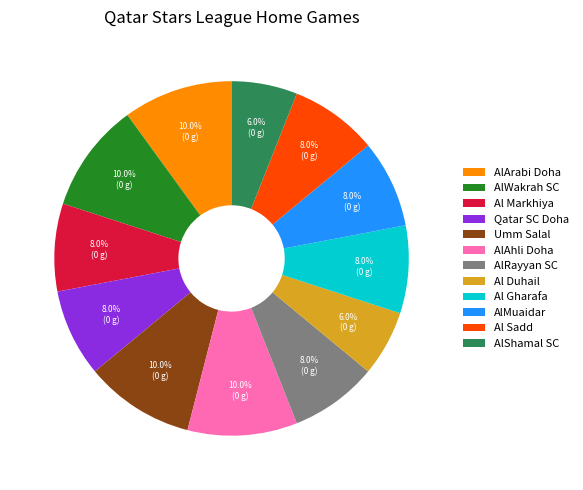

Does Al Gharafa account for over 50% of the chart?

No